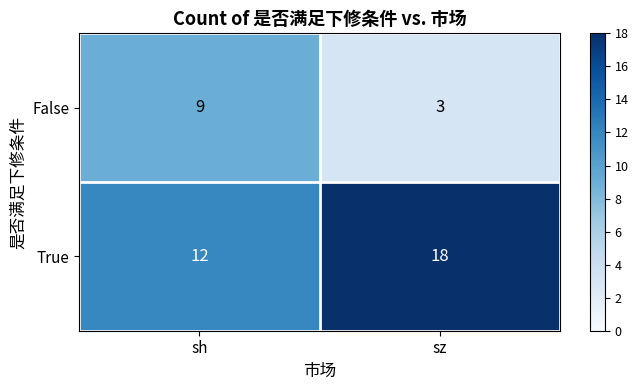

What is the highest value of the True series?

18